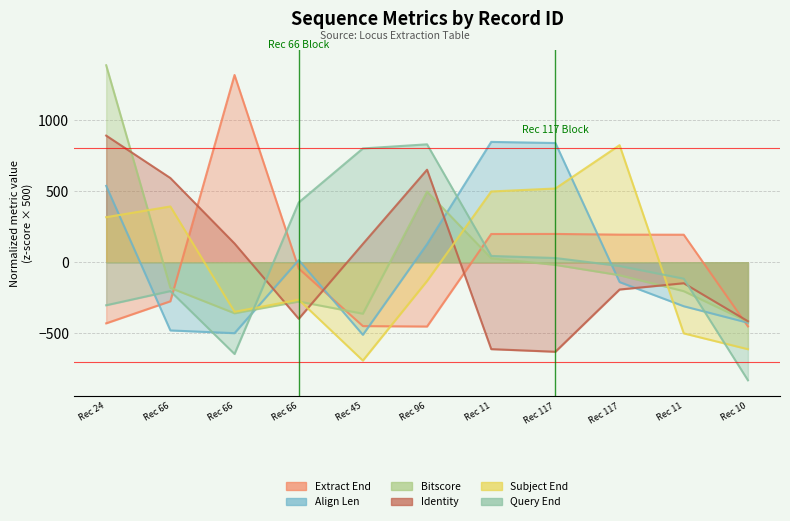

How many categories are shown in the chart?

11